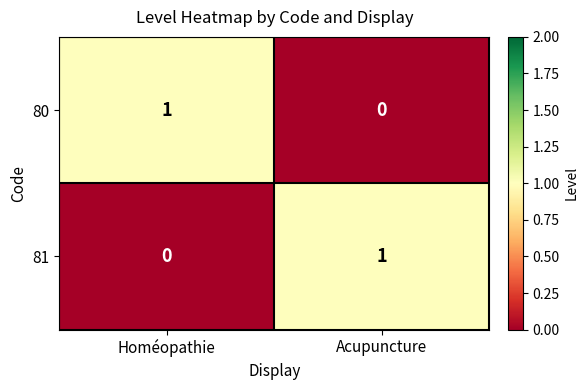

The 80 series shows 2 at Homéopathie. True or false?

False